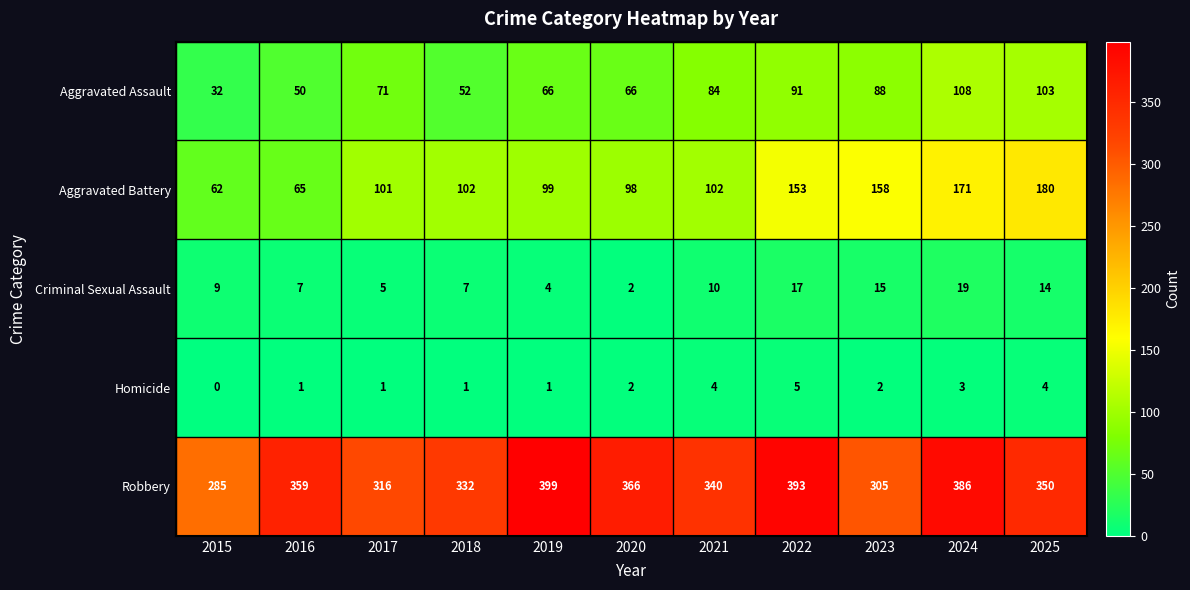

What is the difference between the Aggravated Battery values at 2015 and 2016?

3